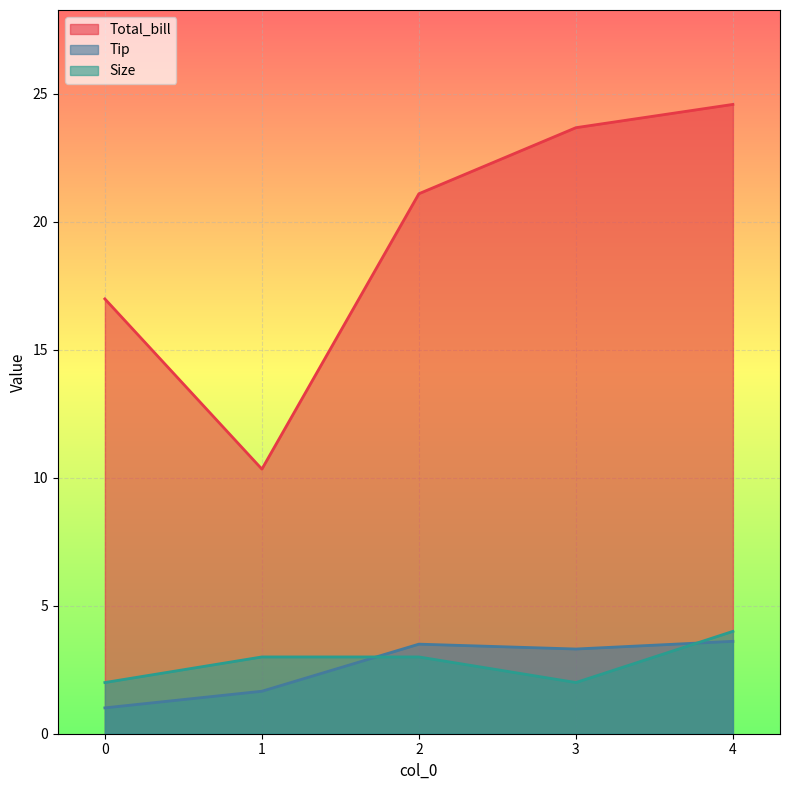

What is the difference between the second highest and second lowest values in the Tip series?

1.8